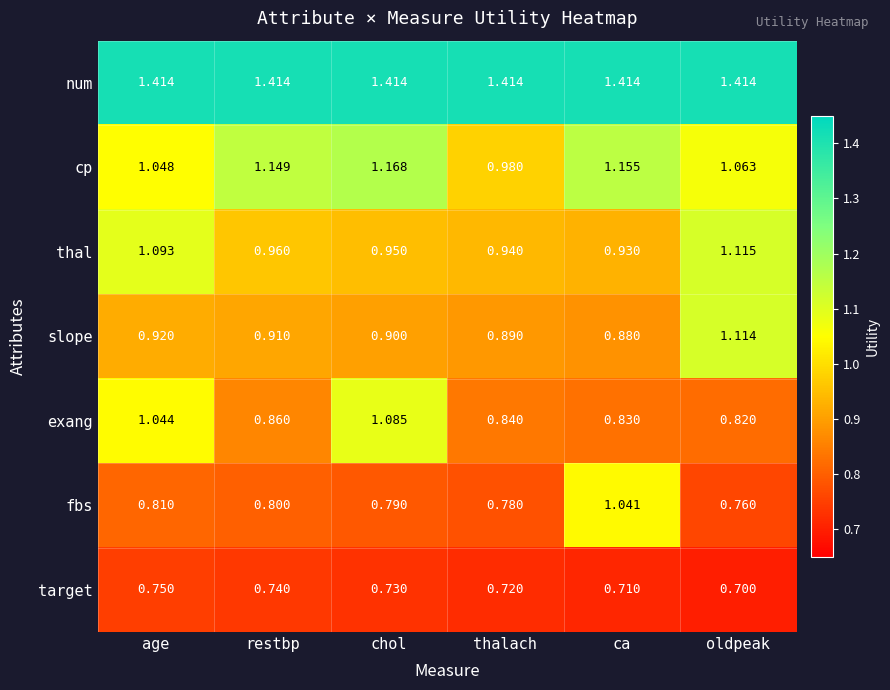

Which label corresponds to the smallest value in the chart?

oldpeak